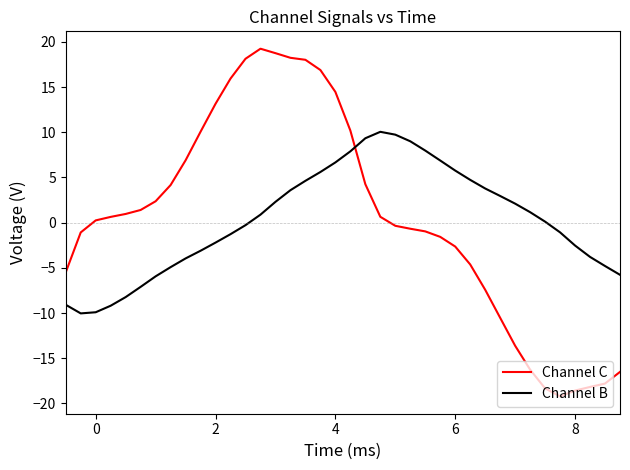

What is the difference between the maximum and minimum values in the Channel C series?

38.5